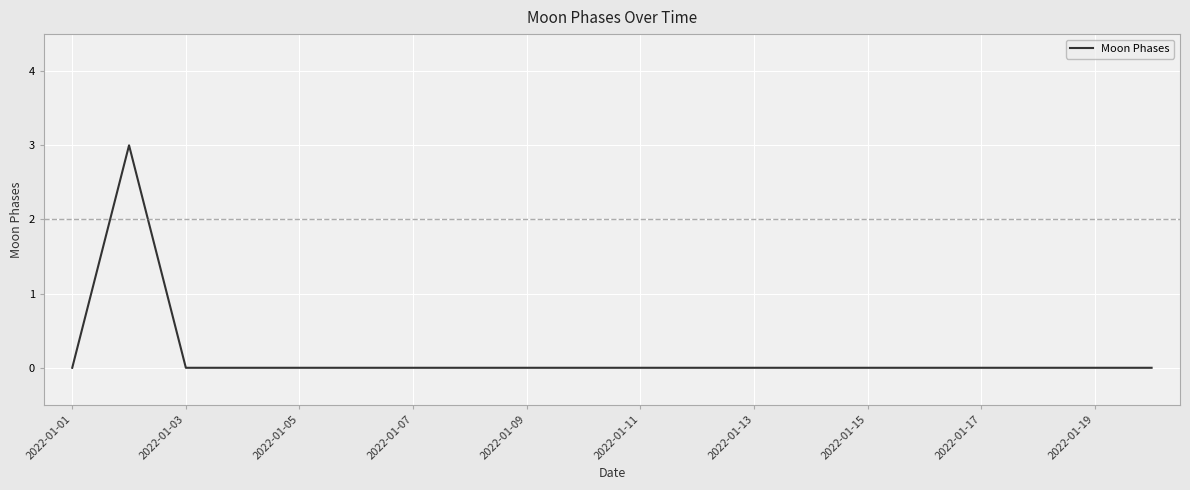

What is the maximum value shown in the chart?

3